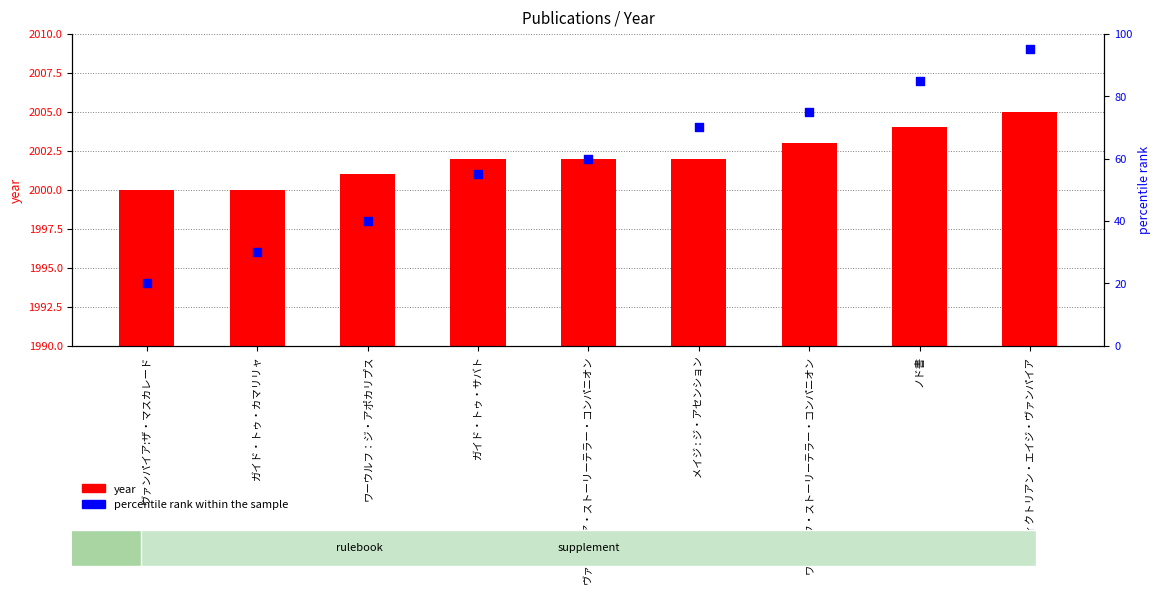

What are all the series names shown in the legend?

year, percentile rank within the sample